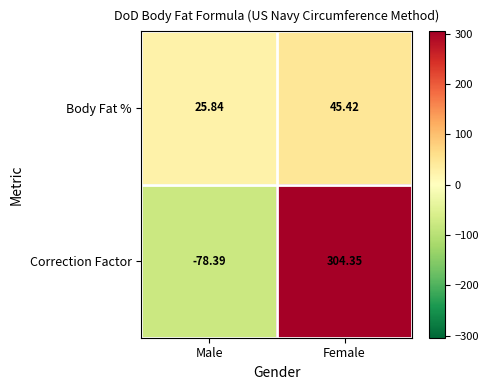

What is the greatest value displayed?

304.4